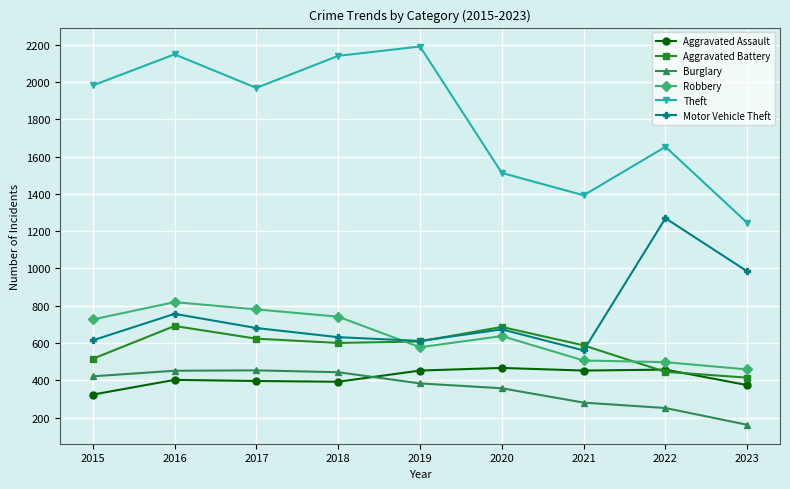

In Theft, how many points are higher than both neighbors (excluding endpoints)?

3